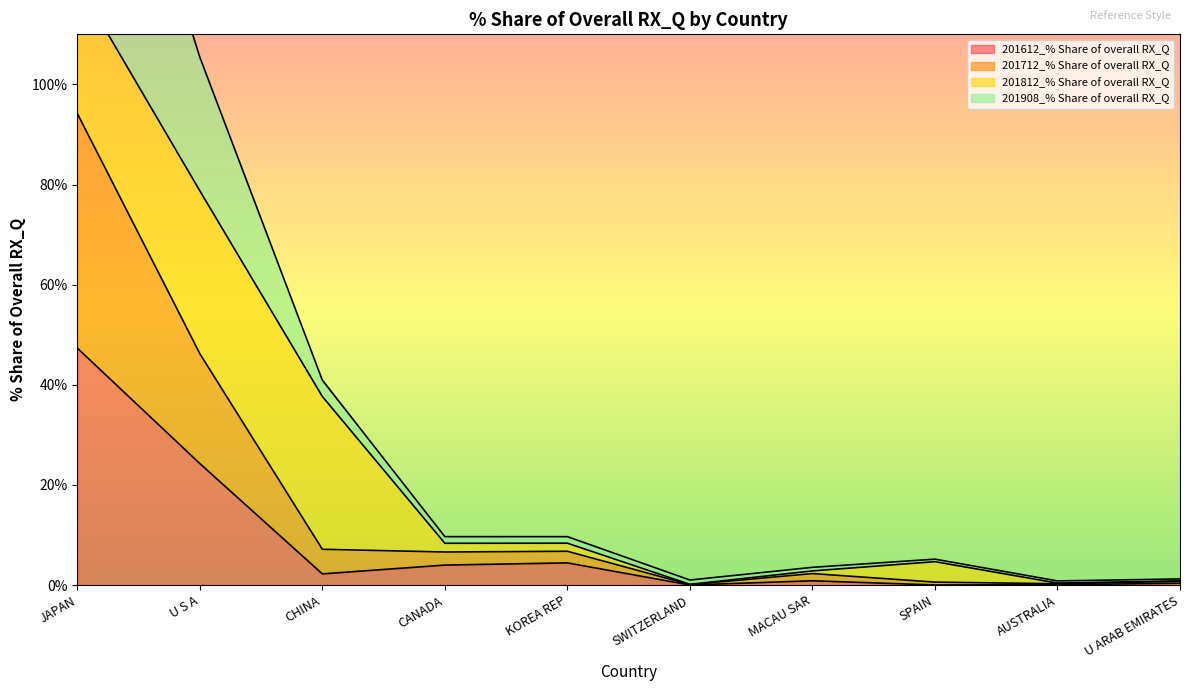

Is it true that 201612_% Share of overall RX_Q equals 24.3 at U S A?

True